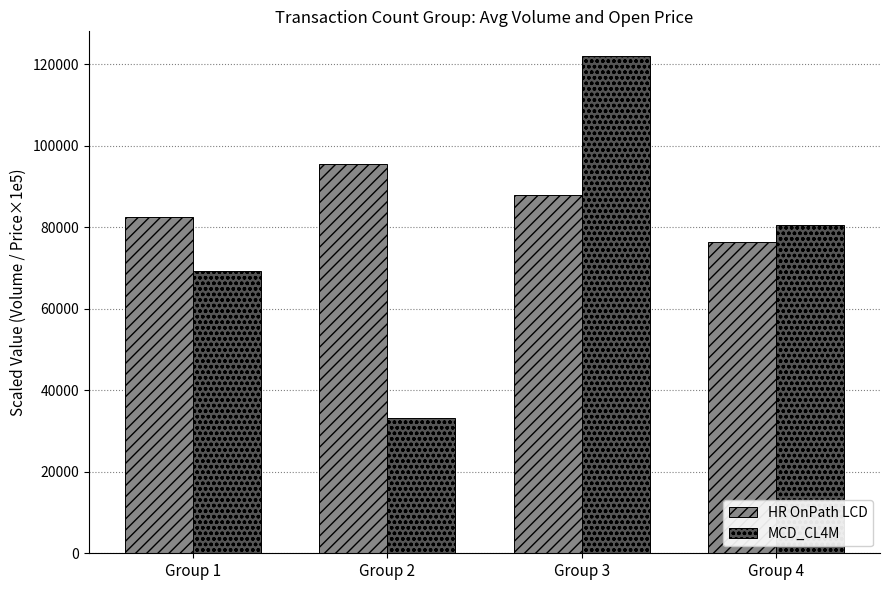

At how many categories does at least one series exceed 93129?

2